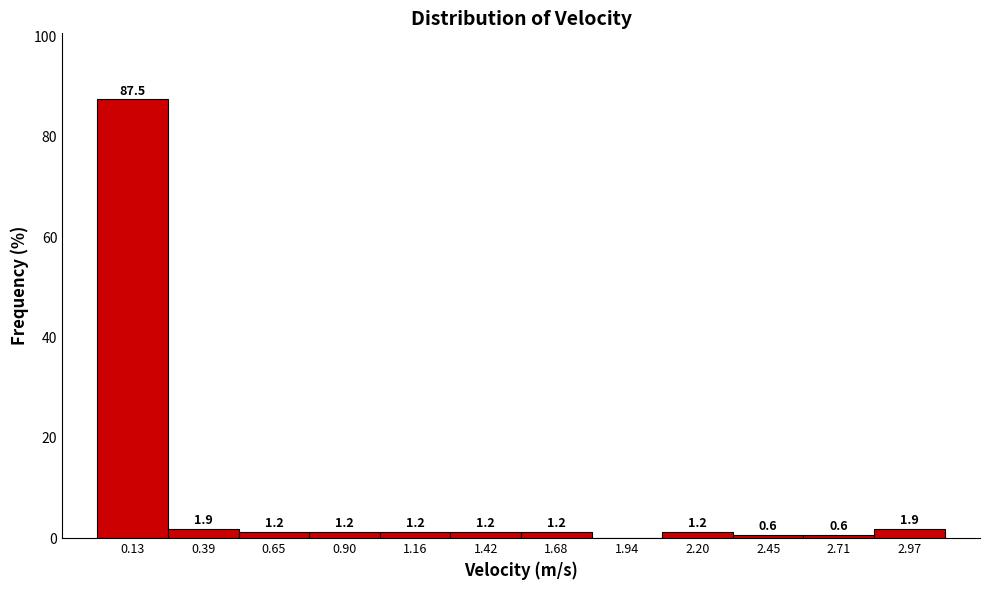

Over which range of the x-axis is the bar tallest?

0.00 to 0.25